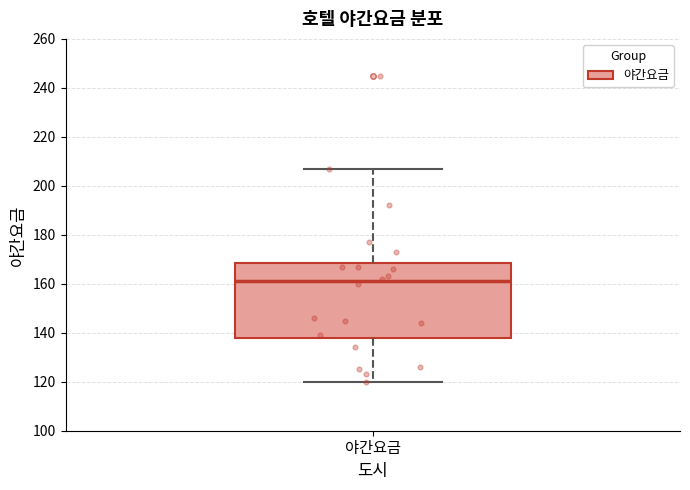

Read this box plot against the y-axis: the position of the median line, the range covered by the box, and the ends of both whiskers. The values are not printed on the chart, so give them approximately, as read against the axis.

median 162, box 138 to 168, whiskers 120 to 208